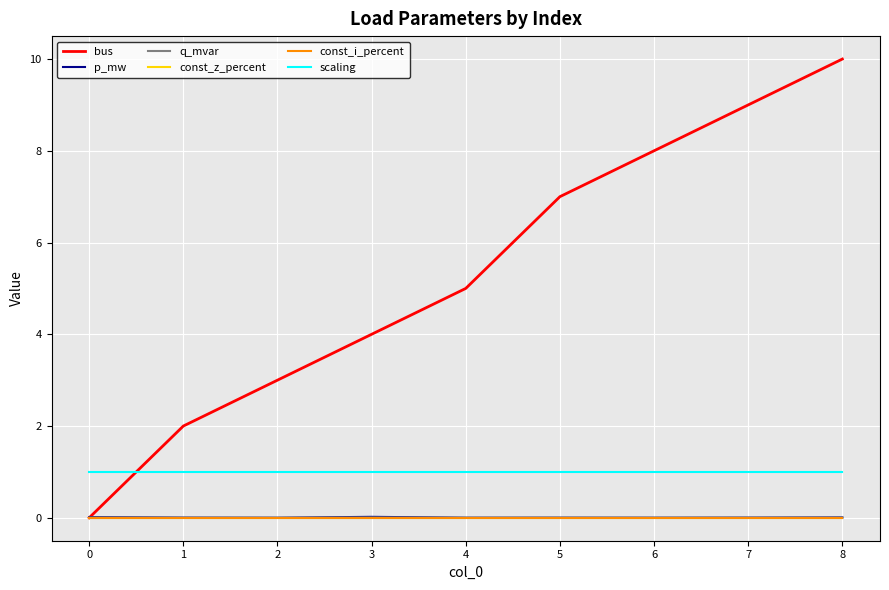

Between 6 and 5, which is larger?

6